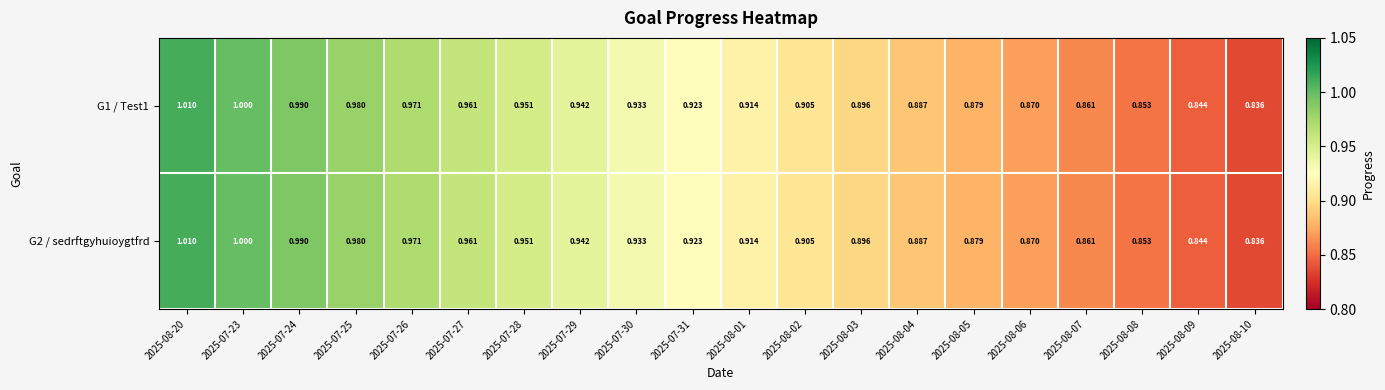

Is the value of G2 / sedrftgyhuioygtfrd at 2025-08-20 greater than the value of G1 / Test1 at 2025-08-03?

Yes